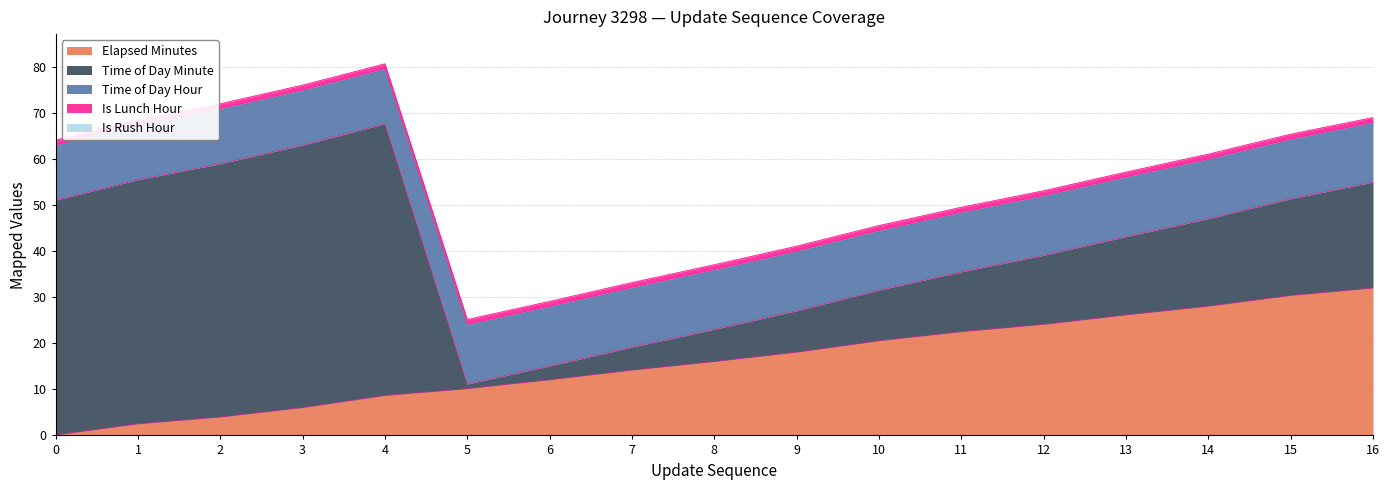

Reading right to left, extract all data points from this chart.

Elapsed Minutes: 16=32.0	15=30.4	14=28.1	13=26.2	12=24.1	11=22.5	10=20.6	9=18.1	8=16.1	7=14.2	6=12.1	5=10.2	4=8.7	3=6.0	2=4.0	1=2.5	0=0.1
Time of Day Minute: 16=23.0	15=21.0	14=19.0	13=17.0	12=15.0	11=13.0	10=11.0	9=9.0	8=7.0	7=5.0	6=3.0	5=1.0	4=59.0	3=57.0	2=55.0	1=53.0	0=51.0
Time of Day Hour: 16=13.0	15=13.0	14=13.0	13=13.0	12=13.0	11=13.0	10=13.0	9=13.0	8=13.0	7=13.0	6=13.0	5=13.0	4=12.0	3=12.0	2=12.0	1=12.0	0=12.0
Is Lunch Hour: 16=1.0	15=1.0	14=1.0	13=1.0	12=1.0	11=1.0	10=1.0	9=1.0	8=1.0	7=1.0	6=1.0	5=1.0	4=1.0	3=1.0	2=1.0	1=1.0	0=1.0
Is Rush Hour: 16=0.0	15=0.0	14=0.0	13=0.0	12=0.0	11=0.0	10=0.0	9=0.0	8=0.0	7=0.0	6=0.0	5=0.0	4=0.0	3=0.0	2=0.0	1=0.0	0=0.0